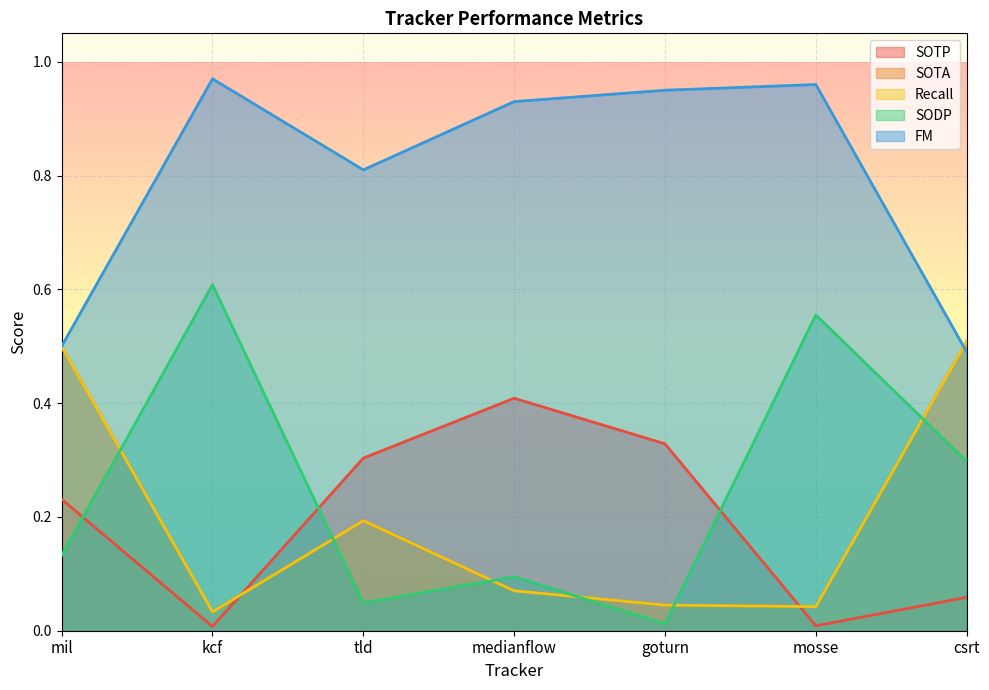

What is the value of the FM point at the 7th from the left?

0.5